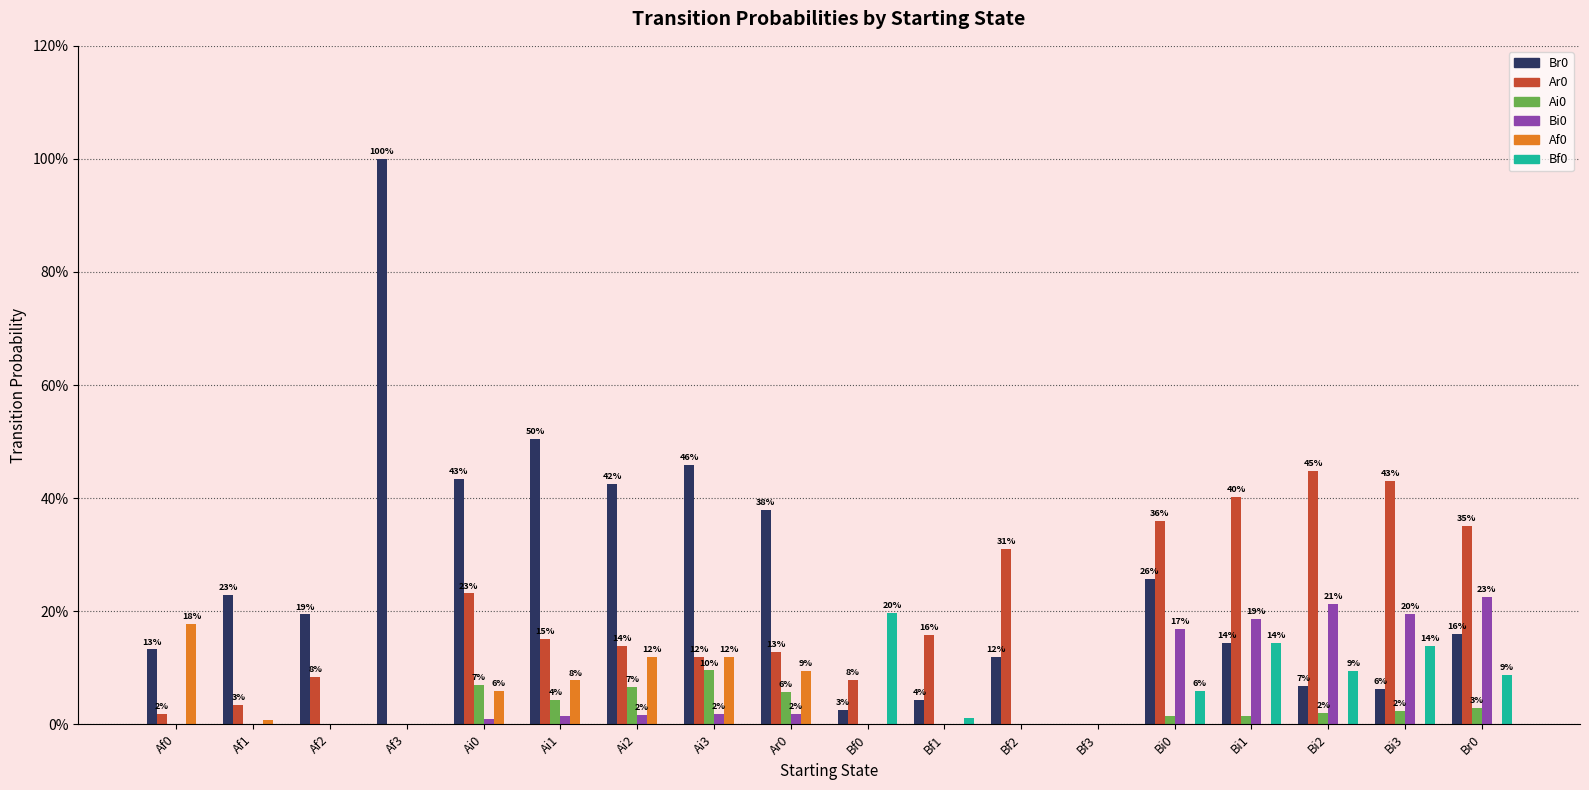

Are the bars grouped side by side (vs. stacked)?

Yes